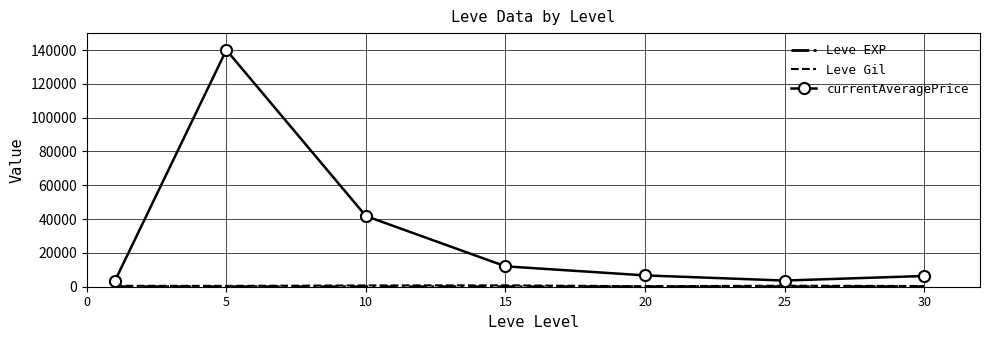

Which series has the widest spread of values?

currentAveragePrice